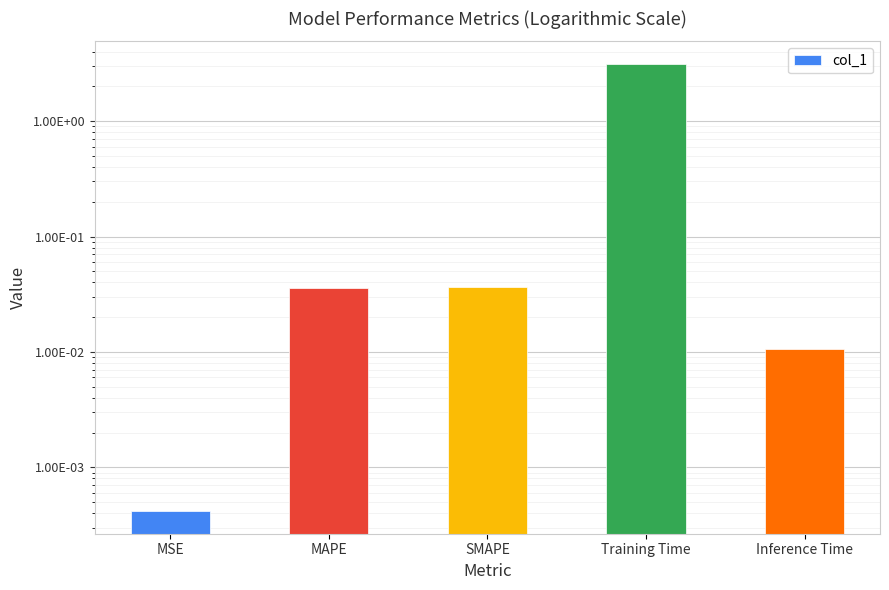

Reading left to right, list all the values displayed in this chart.

MSE=0.0	MAPE=0.0	SMAPE=0.0	Training Time=3.1	Inference Time=0.0